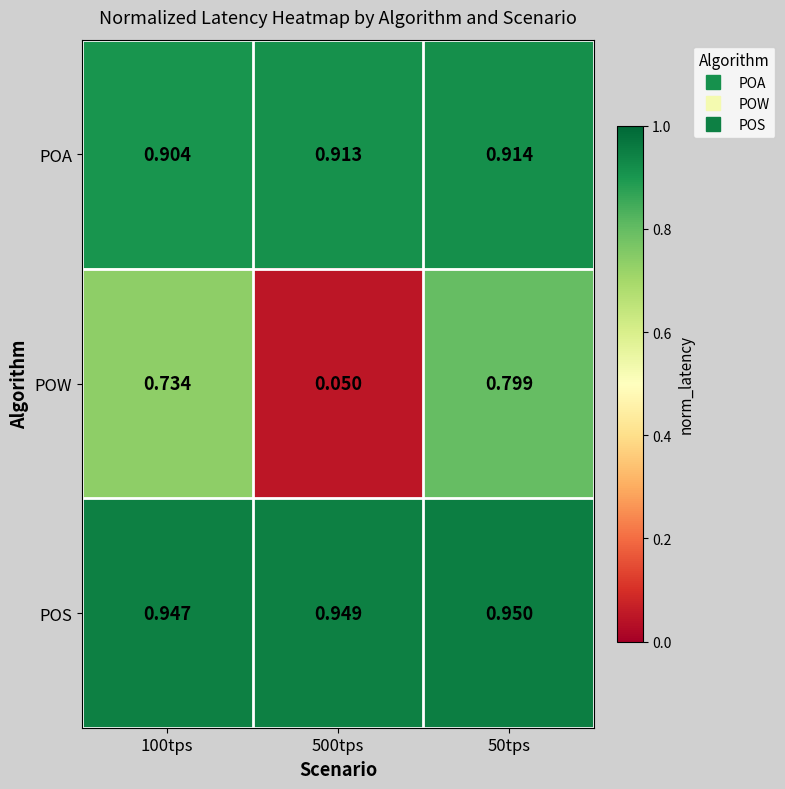

At 100tps, list the series in order from smallest to largest.

POW, POA, POS